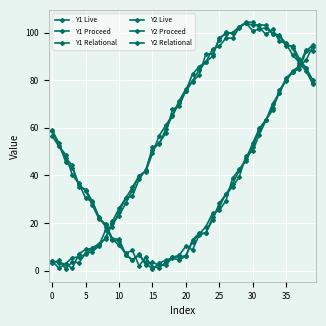

Which series has the largest total across all categories?

Y2 Live